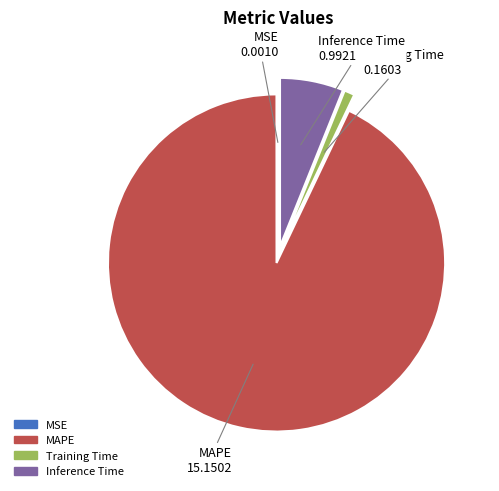

True or false: Training Time accounts for 1% of the total.

True